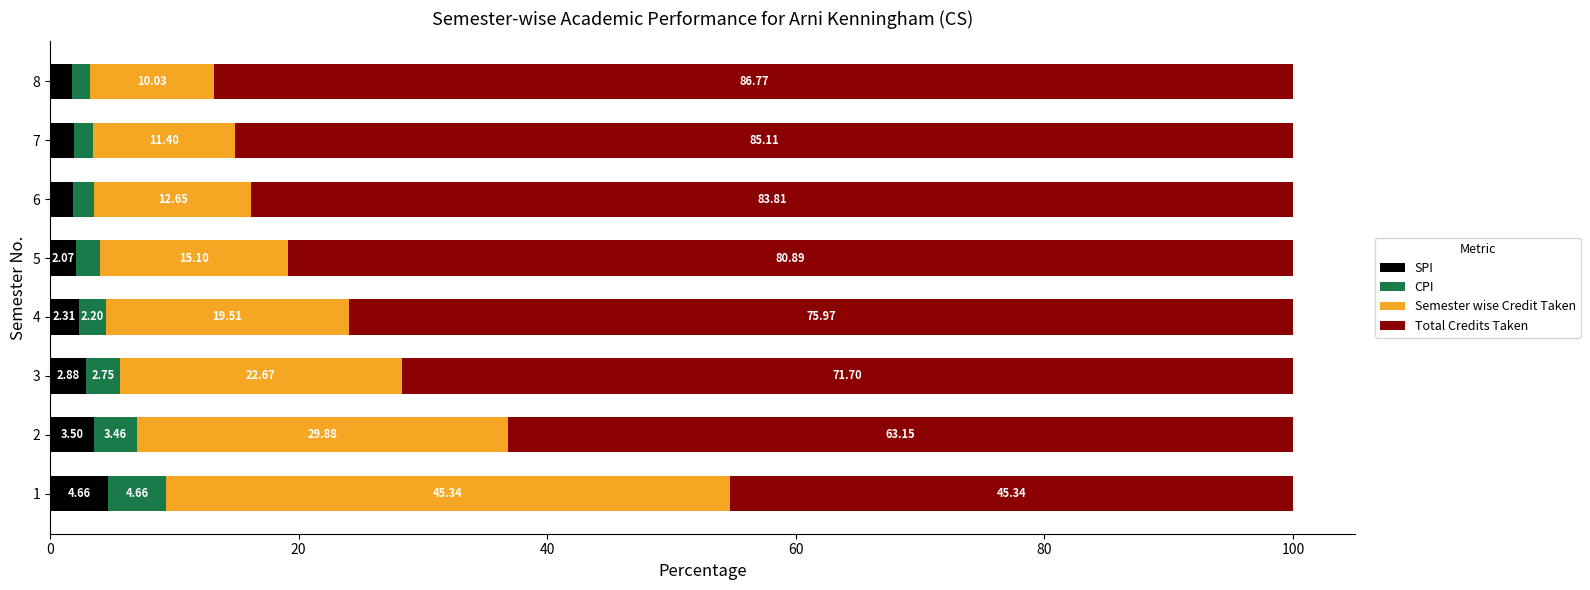

What is the difference between the SPI values at 4 and 3?

0.6